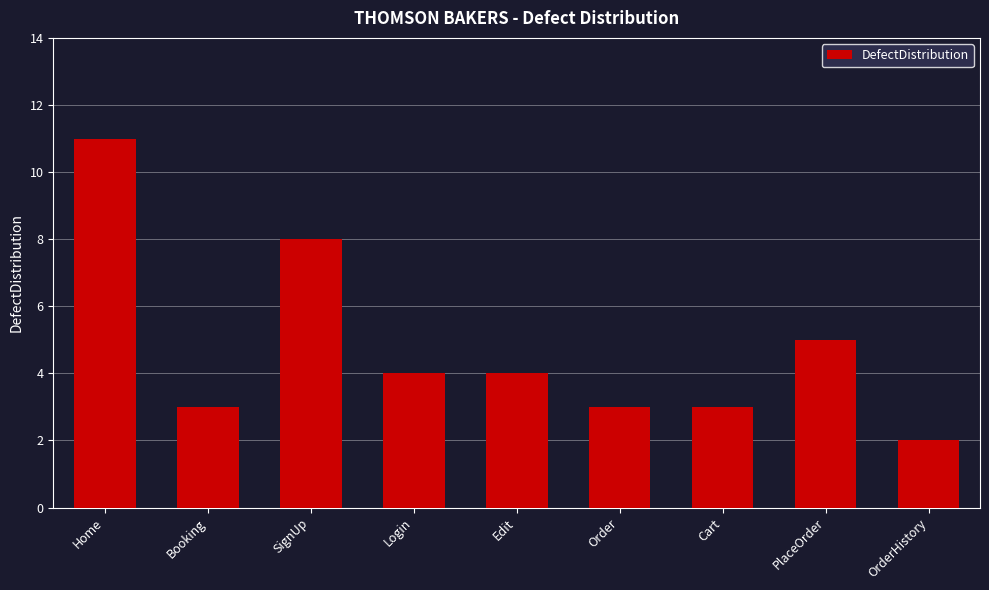

What is the ratio of the value at OrderHistory to the value at Order?

0.7